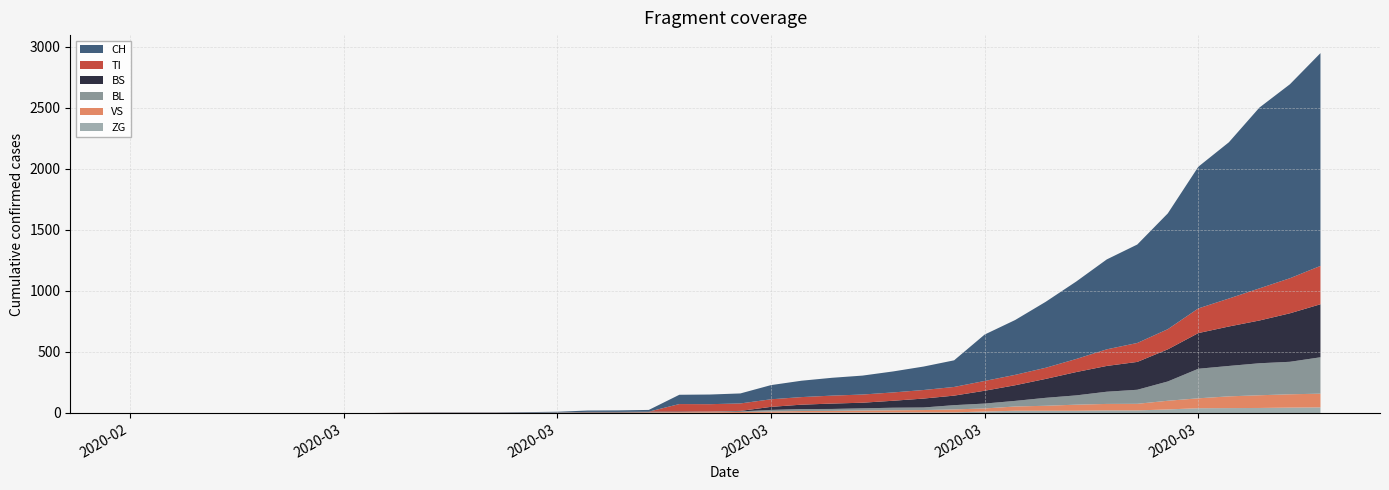

Reading right to left, extract all data points from this chart.

CH: 39=1742	38=1588	37=1480	36=1279	35=1160	34=948	33=806	32=736	31=634	30=540	29=449	28=380	27=218	26=192	25=172	24=155	23=146	22=134	21=116	20=82	19=79	18=76	17=14	16=12	15=11	14=6	13=5	12=3	11=3	10=3	9=2	8=0	7=0	6=0	5=0	4=0	3=0	2=0	1=0	0=0
VS: 39=112	38=109	37=104	36=96	35=81	34=71	33=54	32=53	31=50	30=41	29=35	28=25	27=24	26=19	25=17	24=15	23=12	22=11	21=11	20=8	19=6	18=6	17=5	16=3	15=3	14=2	13=2	12=2	11=2	10=2	9=2	8=0	7=0	6=0	5=0	4=0	3=0	2=0	1=0	0=0
ZG: 39=46	38=44	37=41	36=40	35=39	34=29	33=21	32=21	31=18	30=18	29=18	28=12	27=5	26=5	25=5	24=5	23=5	22=5	21=1	20=0	19=0	18=0	17=0	16=0	15=0	14=0	13=0	12=0	11=0	10=0	9=0	8=0	7=0	6=0	5=0	4=0	3=0	2=0	1=0	0=0
BL: 39=298	38=266	37=262	36=249	35=242	34=158	33=115	32=100	31=76	30=65	29=46	28=40	27=35	26=21	25=21	24=18	23=16	22=16	21=13	20=5	19=5	18=2	17=2	16=2	15=2	14=2	13=0	12=0	11=0	10=0	9=0	8=0	7=0	6=0	5=0	4=0	3=0	2=0	1=0	0=0
TI: 39=314	38=287	37=263	36=229	35=202	34=165	33=155	32=136	31=107	30=91	29=85	28=80	27=71	26=70	25=68	24=67	23=65	22=62	21=62	20=61	19=61	18=61	17=0	16=0	15=0	14=0	13=0	12=0	11=0	10=0	9=0	8=0	7=0	6=0	5=0	4=0	3=0	2=0	1=0	0=0
BS: 39=434	38=397	37=350	36=323	35=292	34=263	33=228	32=211	31=191	30=155	29=128	28=105	27=78	26=73	25=57	24=46	23=44	22=36	21=25	20=4	19=0	18=4	17=4	16=4	15=4	14=0	13=0	12=0	11=0	10=0	9=0	8=0	7=0	6=0	5=0	4=0	3=0	2=0	1=0	0=0